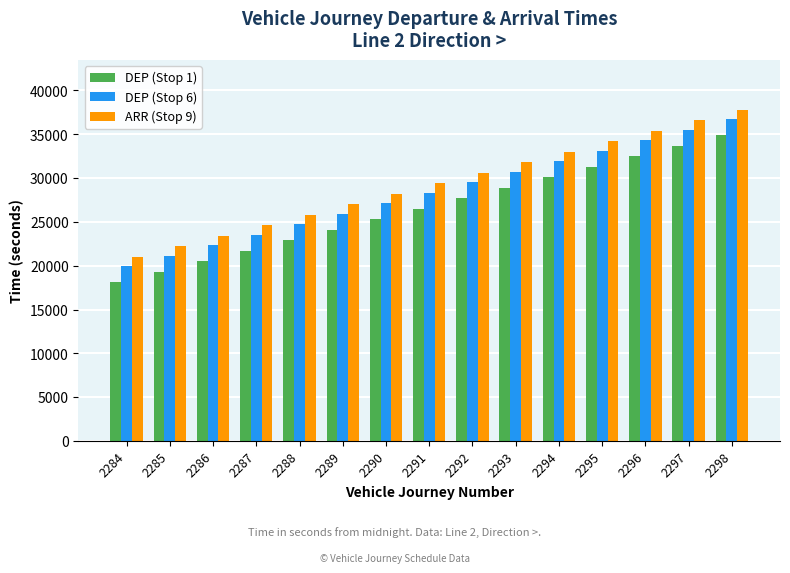

Rank the series by their average value, from highest to lowest.

ARR (Stop 9), DEP (Stop 6), DEP (Stop 1)